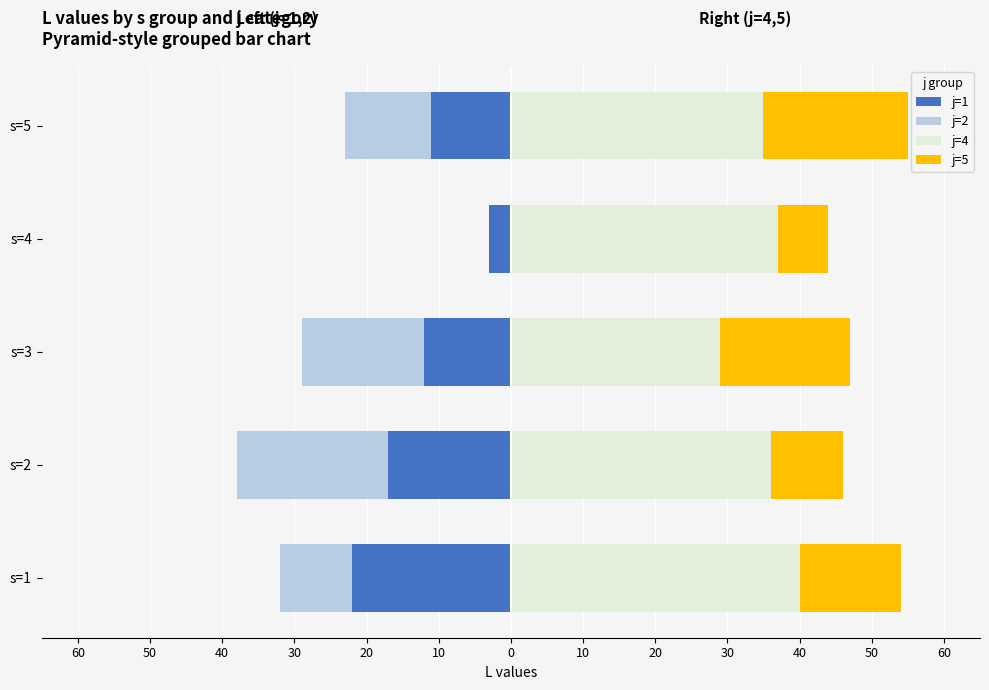

True or false: j=4 has a value of 9 at s=4.

False